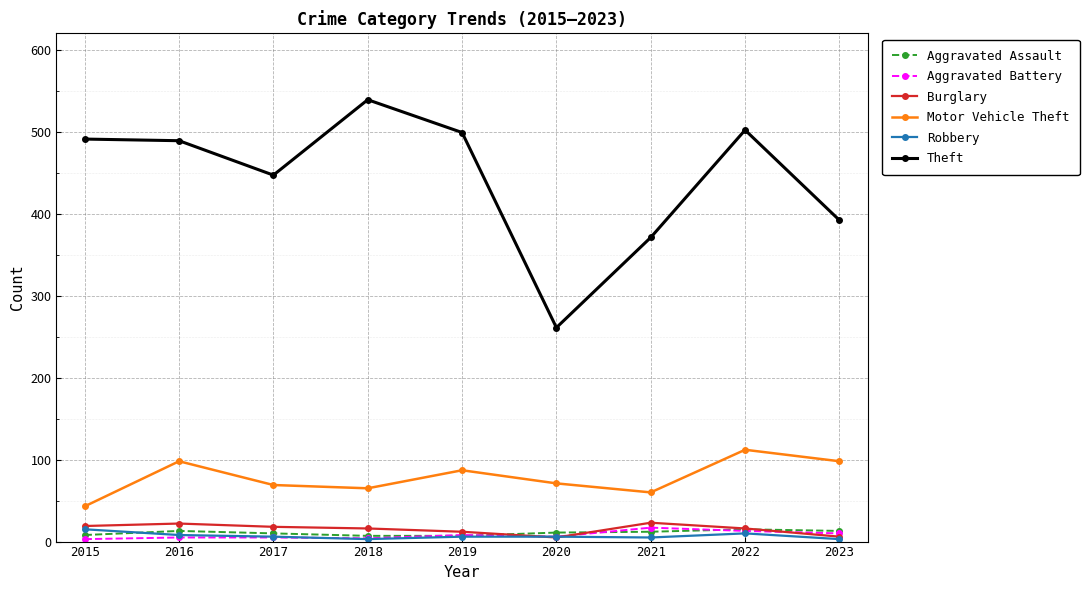

True or false: Robbery has a value of 5 at 2021.

True